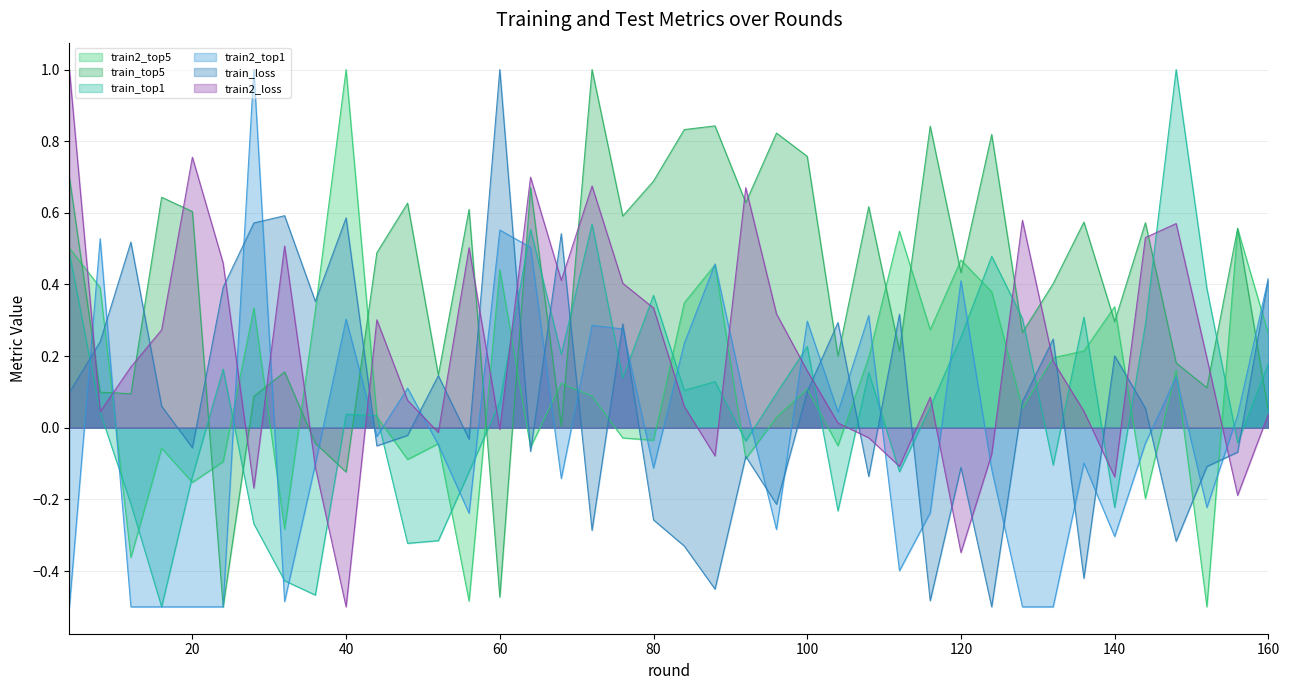

What is the highest value of the train2_top1 series?

1.0